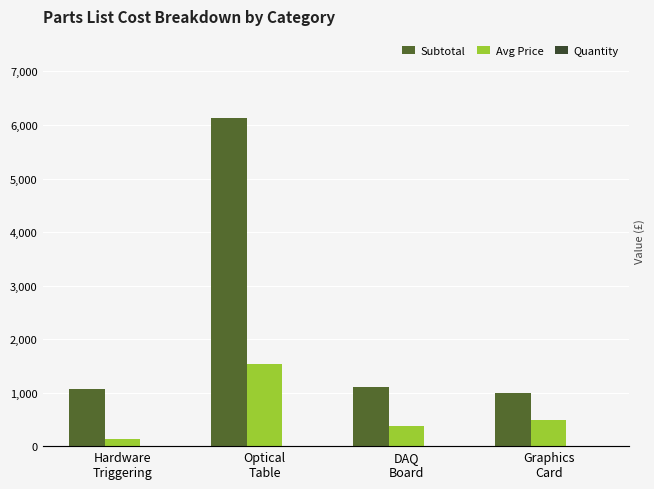

At which label does Avg Price first exceed 496?

Optical
Table